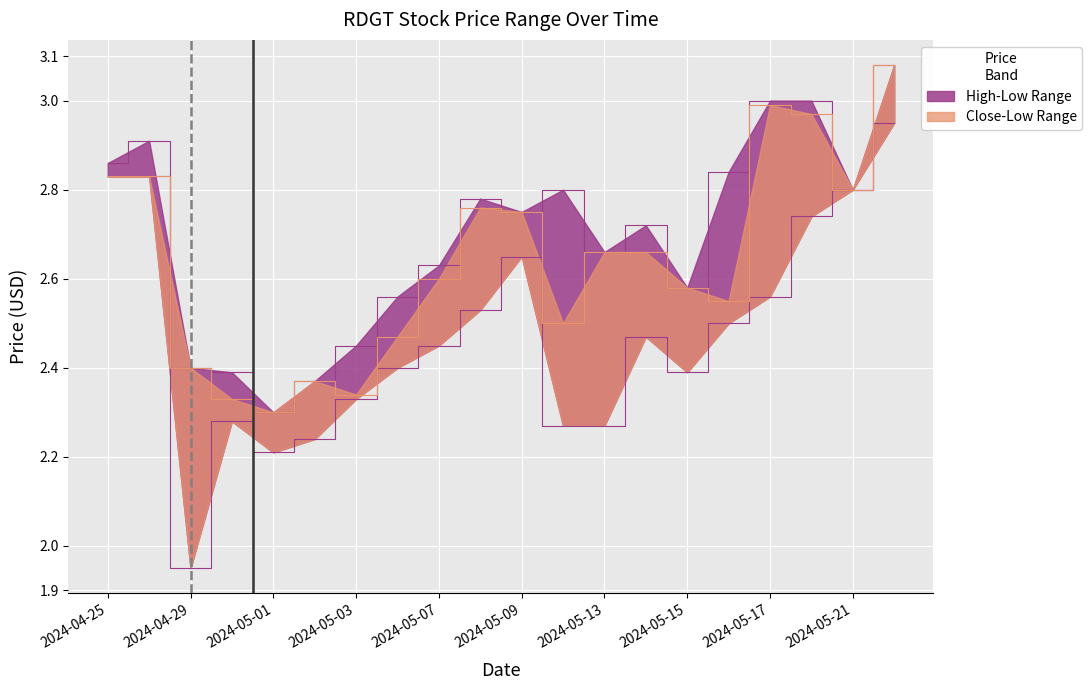

Which series has the widest spread of values?

Low